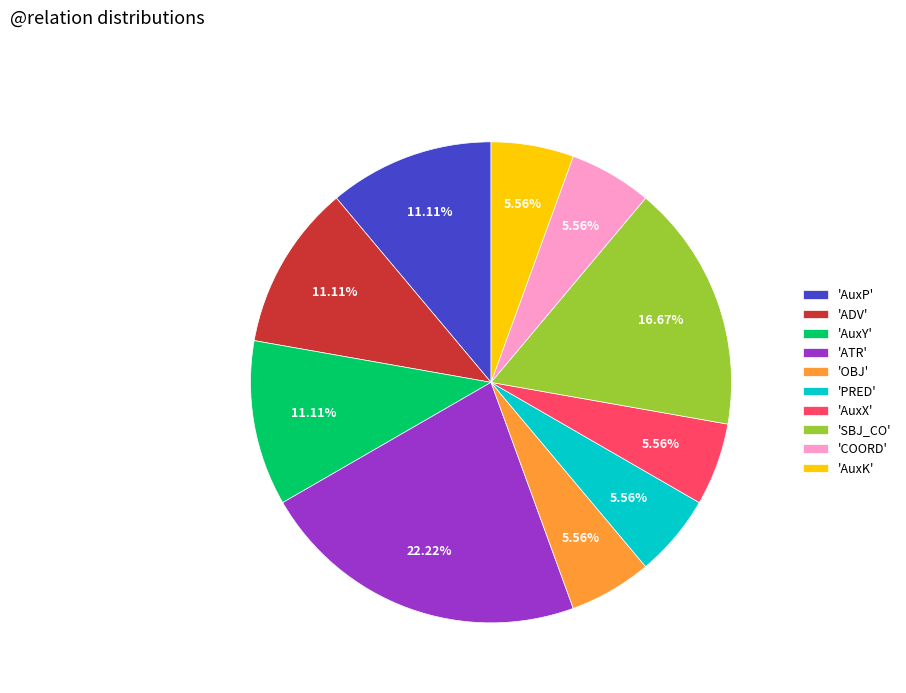

Which category has the biggest portion of the pie?

'ATR'